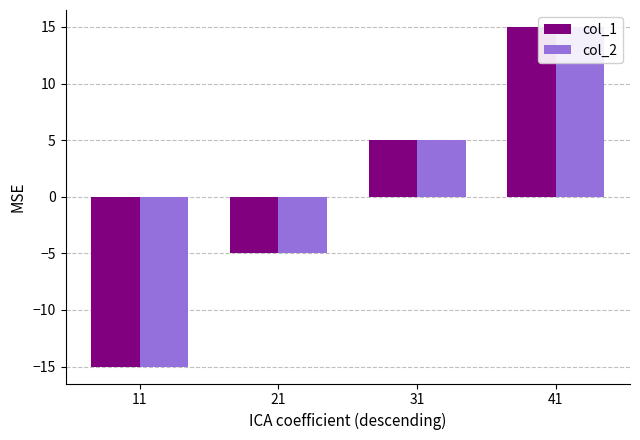

At which label does col_1 reach its peak?

41